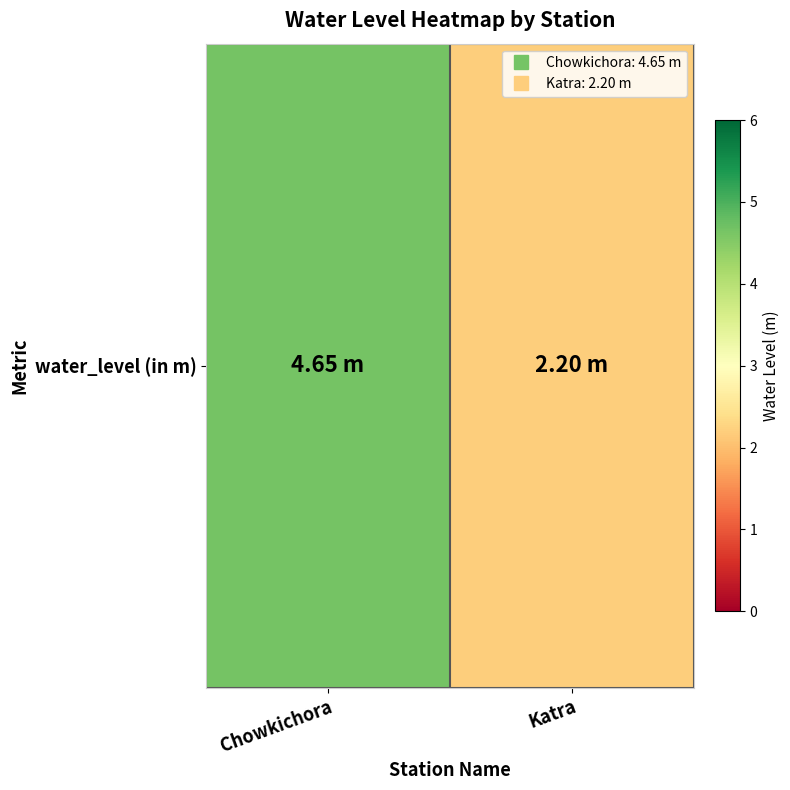

The chart shows a value of 1.0 at Katra. True or false?

False